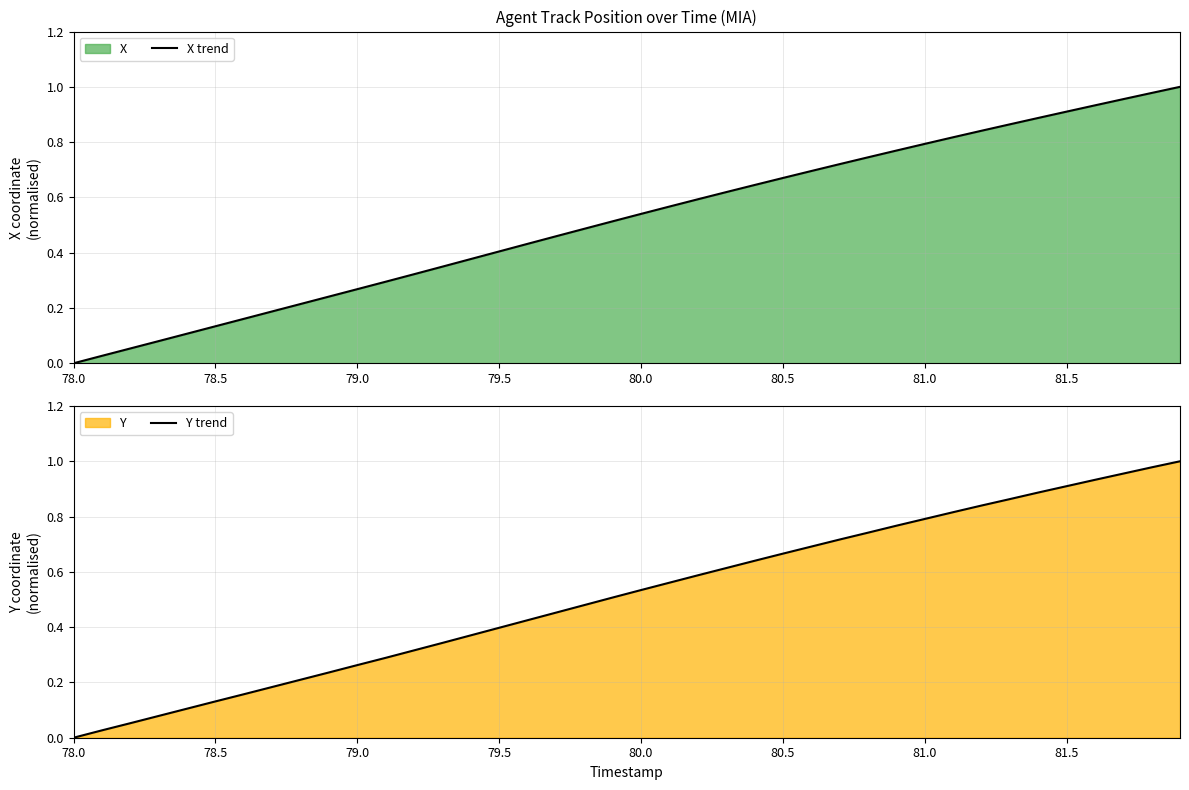

The value of X trend at 78.0 is 0.5. True or false?

False